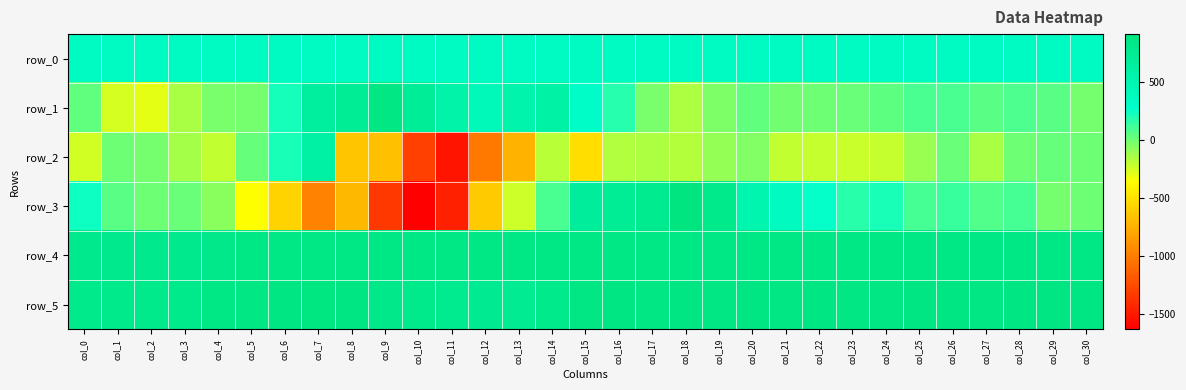

Reading left to right, transcribe all the data shown in this chart.

row_0: col_0=356.4	col_1=356.5	col_2=356.5	col_3=356.5	col_4=356.6	col_5=356.6	col_6=356.7	col_7=356.7	col_8=356.8	col_9=356.8	col_10=356.9	col_11=356.9	col_12=357.0	col_13=357.0	col_14=357.1	col_15=357.1	col_16=357.2	col_17=357.2	col_18=357.2	col_19=357.3	col_20=357.4	col_21=357.4	col_22=357.4	col_23=357.5	col_24=357.5	col_25=357.6	col_26=357.6	col_27=357.7	col_28=357.7	col_29=357.8	col_30=357.8
row_1: col_0=34.0	col_1=-257.0	col_2=-290.0	col_3=-140.0	col_4=-27.0	col_5=-13.0	col_6=227.0	col_7=653.0	col_8=725.0	col_9=868.0	col_10=707.0	col_11=564.0	col_12=432.0	col_13=543.0	col_14=596.0	col_15=318.0	col_16=185.0	col_17=-27.0	col_18=-156.0	col_19=-32.0	col_20=38.0	col_21=-2.0	col_22=7.0	col_23=13.0	col_24=43.0	col_25=99.0	col_26=100.0	col_27=55.0	col_28=89.0	col_29=55.0	col_30=-13.0
row_2: col_0=-244.0	col_1=8.0	col_2=-9.0	col_3=-137.0	col_4=-201.0	col_5=25.0	col_6=212.0	col_7=603.0	col_8=-643.0	col_9=-668.0	col_10=-1307.0	col_11=-1529.0	col_12=-1025.0	col_13=-742.0	col_14=-185.0	col_15=-517.0	col_16=-166.0	col_17=-157.0	col_18=-168.0	col_19=-96.0	col_20=-44.0	col_21=-199.0	col_22=-212.0	col_23=-218.0	col_24=-213.0	col_25=-104.0	col_26=20.0	col_27=-139.0	col_28=8.0	col_29=28.0	col_30=2.0
row_3: col_0=241.0	col_1=58.0	col_2=2.0	col_3=19.0	col_4=-68.0	col_5=-366.0	col_6=-571.0	col_7=-970.0	col_8=-709.0	col_9=-1348.0	col_10=-1629.0	col_11=-1468.0	col_12=-622.0	col_13=-232.0	col_14=96.0	col_15=679.0	col_16=734.0	col_17=776.0	col_18=916.0	col_19=818.0	col_20=509.0	col_21=383.0	col_22=266.0	col_23=172.0	col_24=214.0	col_25=108.0	col_26=135.0	col_27=71.0	col_28=104.0	col_29=-14.0	col_30=9.0
row_4: col_0=801.0	col_1=799.0	col_2=801.0	col_3=802.0	col_4=828.0	col_5=847.0	col_6=851.0	col_7=856.0	col_8=858.0	col_9=859.0	col_10=864.0	col_11=858.0	col_12=853.0	col_13=853.0	col_14=852.0	col_15=852.0	col_16=861.0	col_17=849.0	col_18=854.0	col_19=854.0	col_20=856.0	col_21=857.0	col_22=853.0	col_23=854.0	col_24=856.0	col_25=854.0	col_26=856.0	col_27=851.0	col_28=858.0	col_29=855.0	col_30=861.0
row_5: col_0=822.0	col_1=821.0	col_2=822.0	col_3=820.0	col_4=849.0	col_5=868.0	col_6=878.0	col_7=887.0	col_8=880.0	col_9=828.0	col_10=809.0	col_11=782.0	col_12=762.0	col_13=756.0	col_14=813.0	col_15=875.0	col_16=885.0	col_17=876.0	col_18=877.0	col_19=870.0	col_20=877.0	col_21=873.0	col_22=880.0	col_23=875.0	col_24=874.0	col_25=879.0	col_26=880.0	col_27=875.0	col_28=880.0	col_29=880.0	col_30=880.0